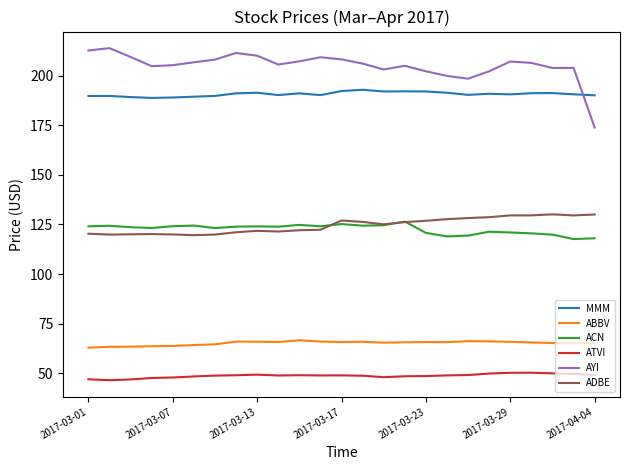

Which series has the largest range (max minus min)?

AYI